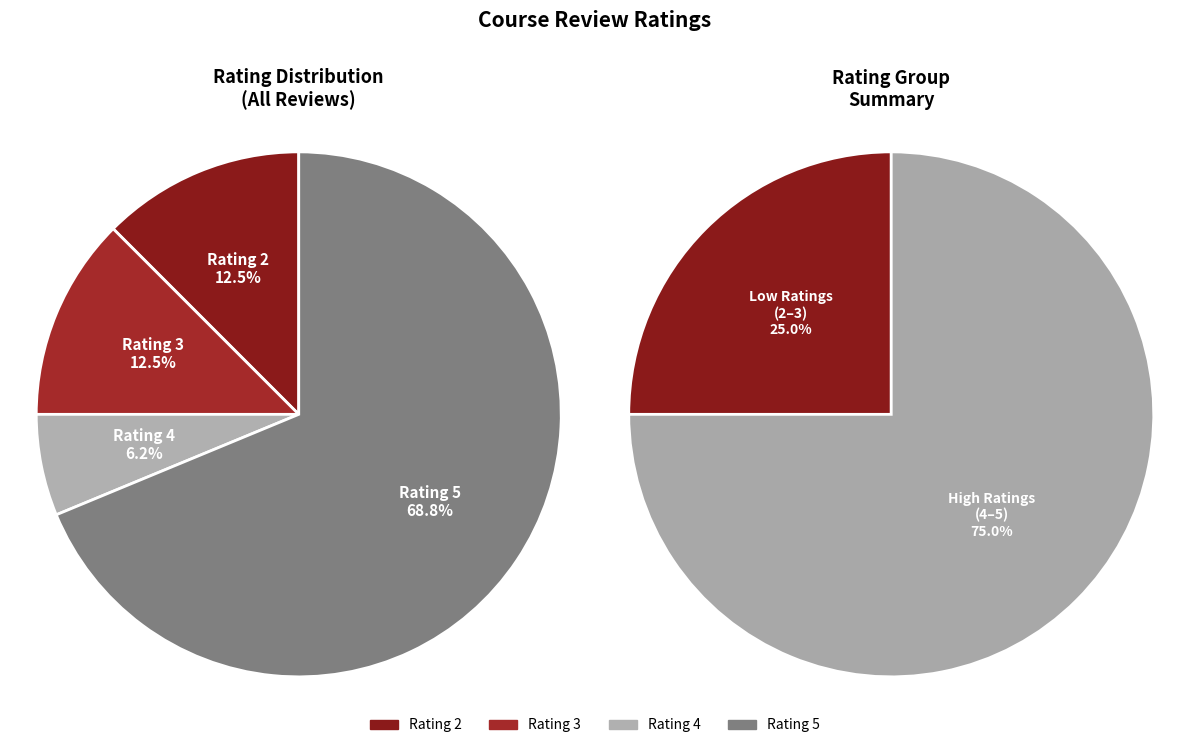

Count the number of slices in the pie.

4